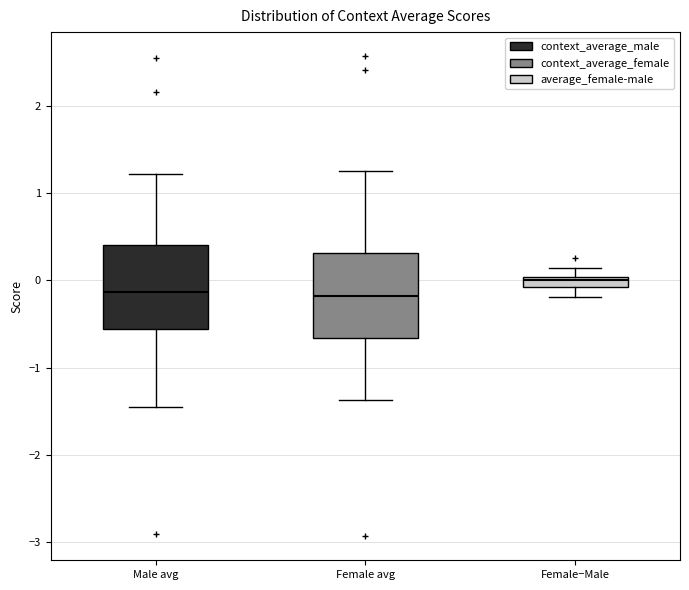

Where does the upper whisker of the box for Male avg end on the y-axis? The values are not printed on the chart, so give them approximately, as read against the axis.

1.2